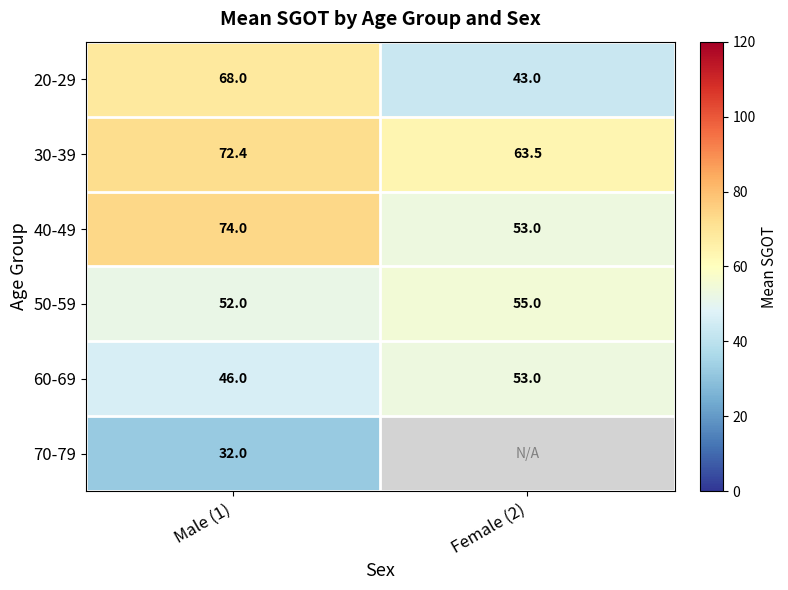

What is the average value of the 20-29 series?

55.5